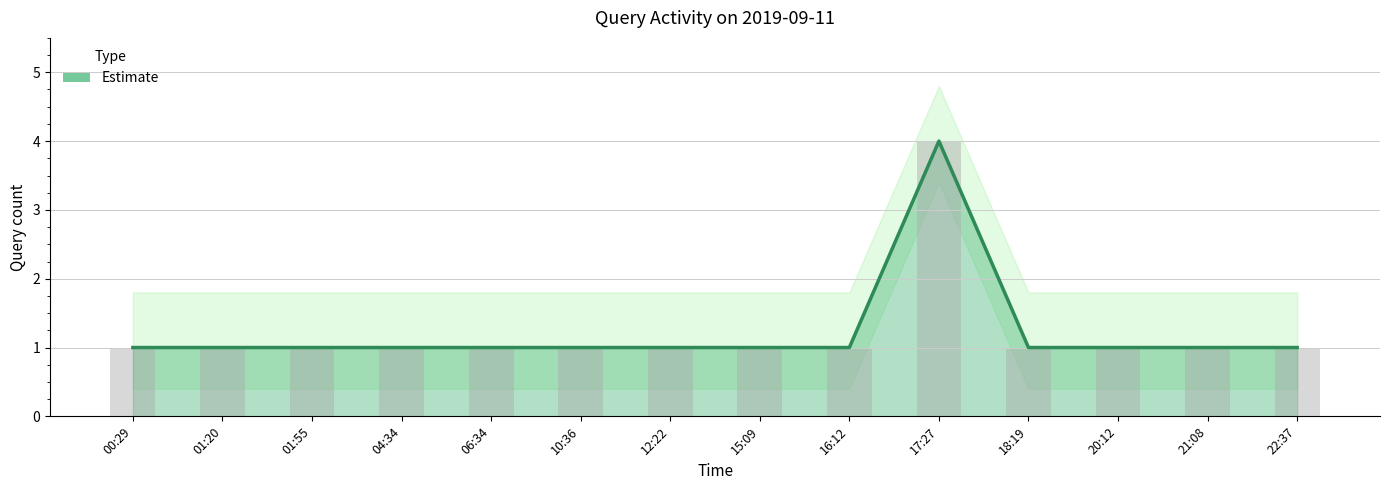

Does the chart contain stacked bars?

No